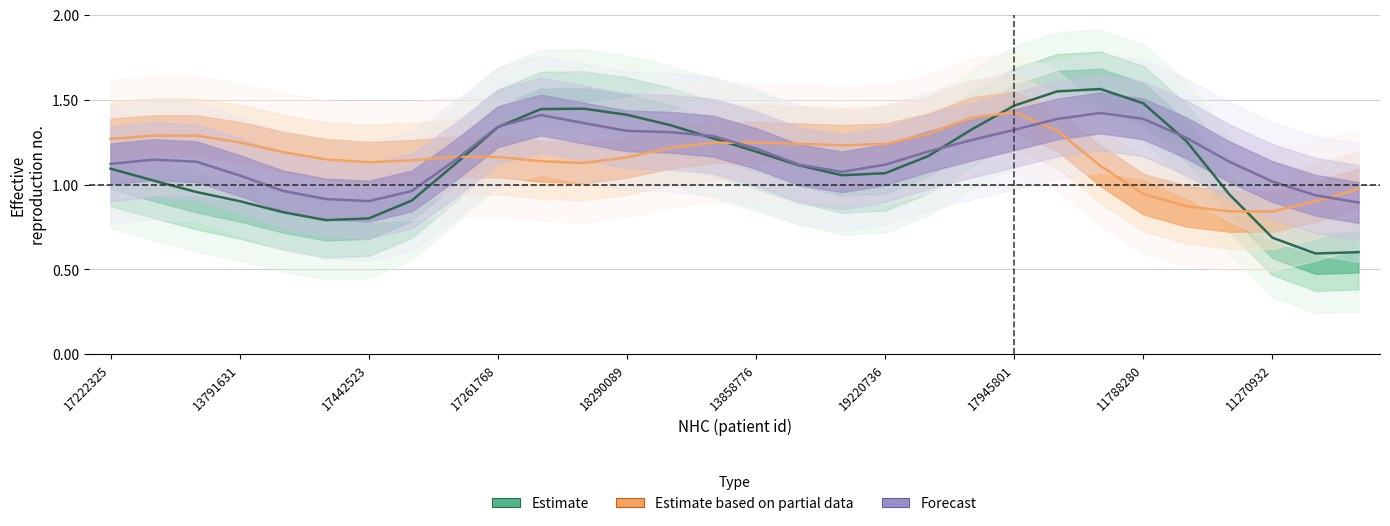

Is the value of Estimate at 19 greater than the value of Estimate based on partial data at 16?

No